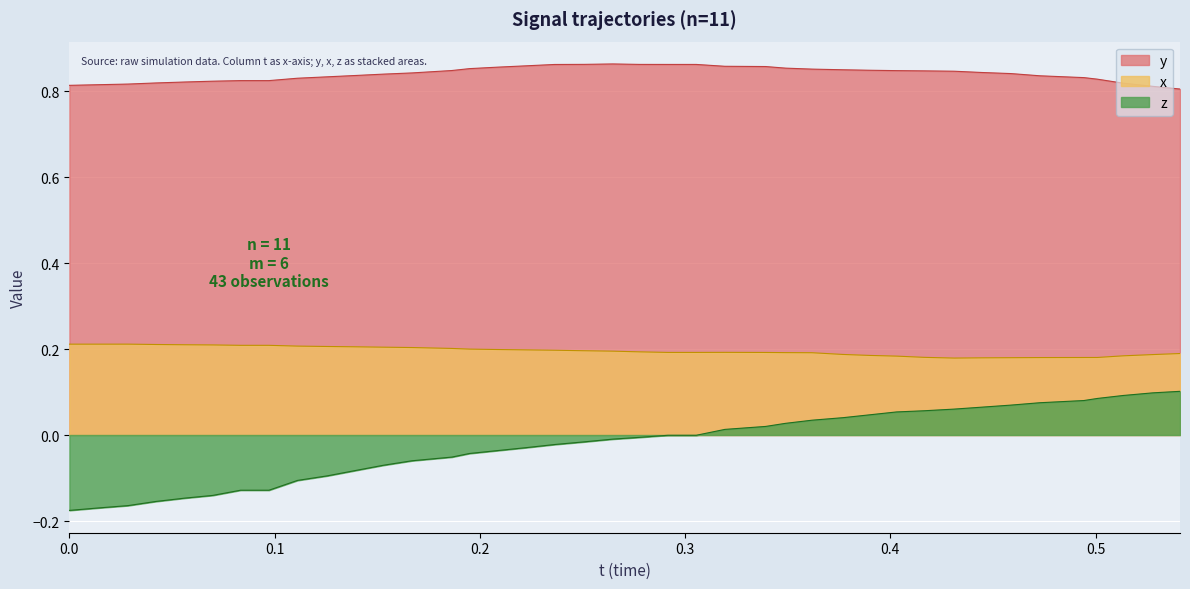

Rank the series by their maximum value, from lowest to highest.

z, x, y